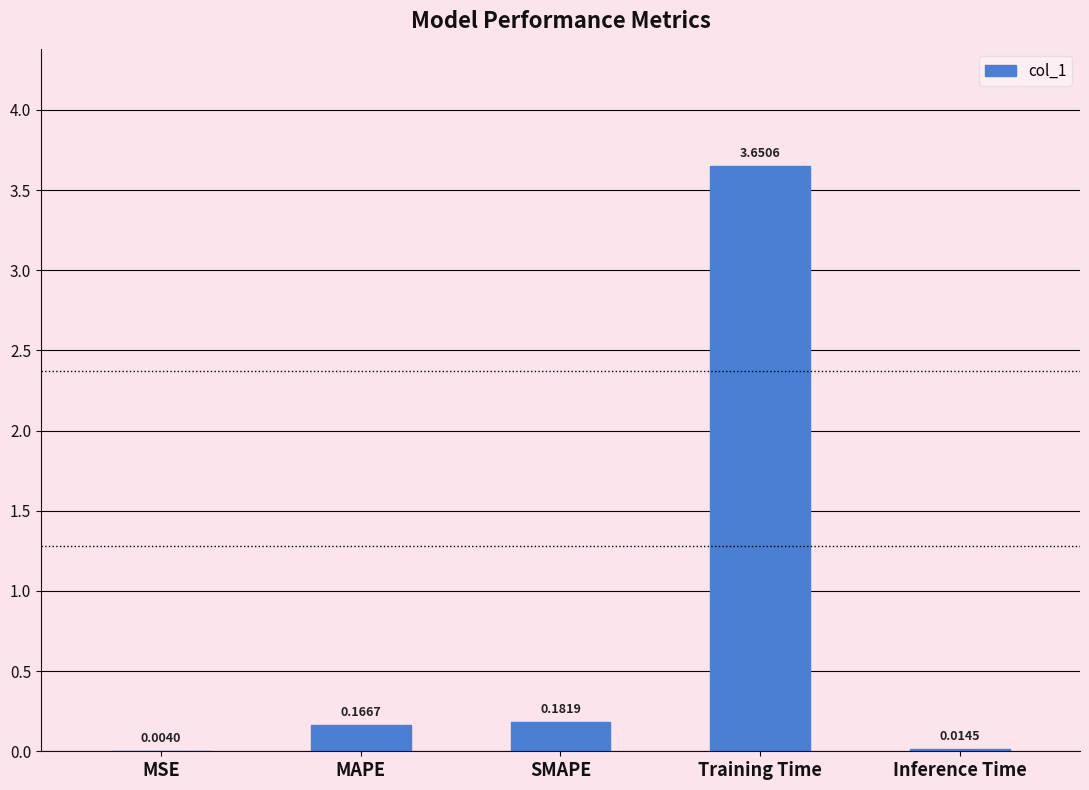

What is the change in value from MSE to Training Time?

+3.6